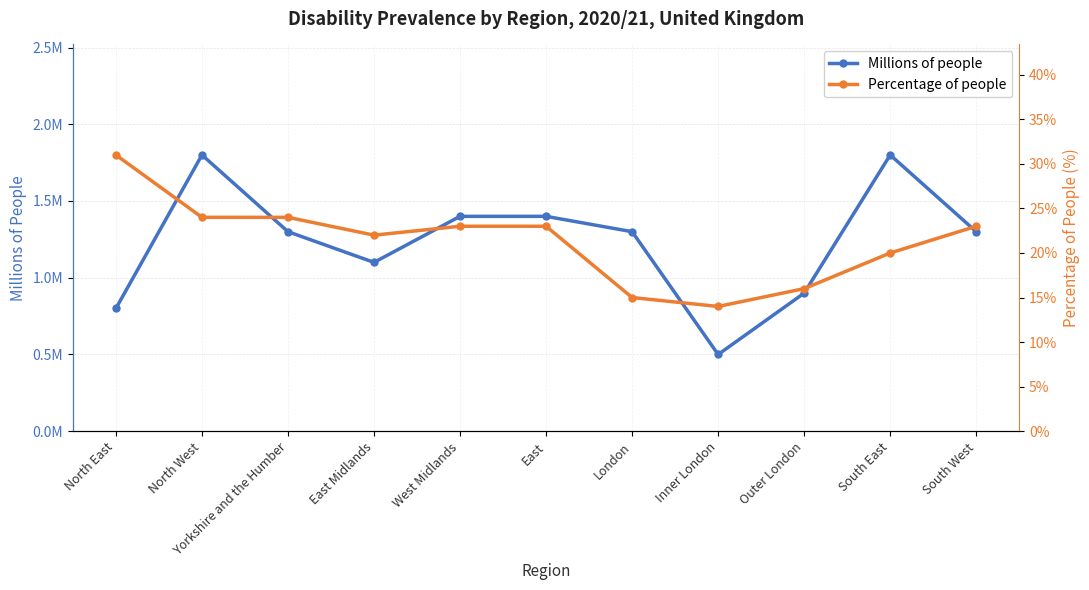

At which category is the sum across all series the highest?

North East